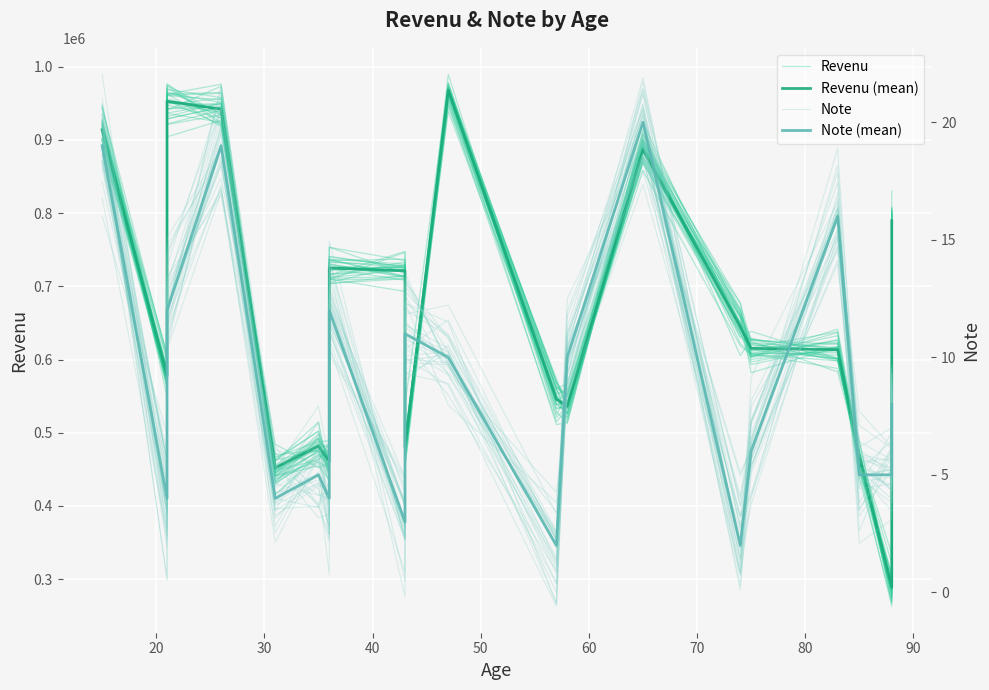

The value of Note (mean) at 100 is 5.4. True or false?

False